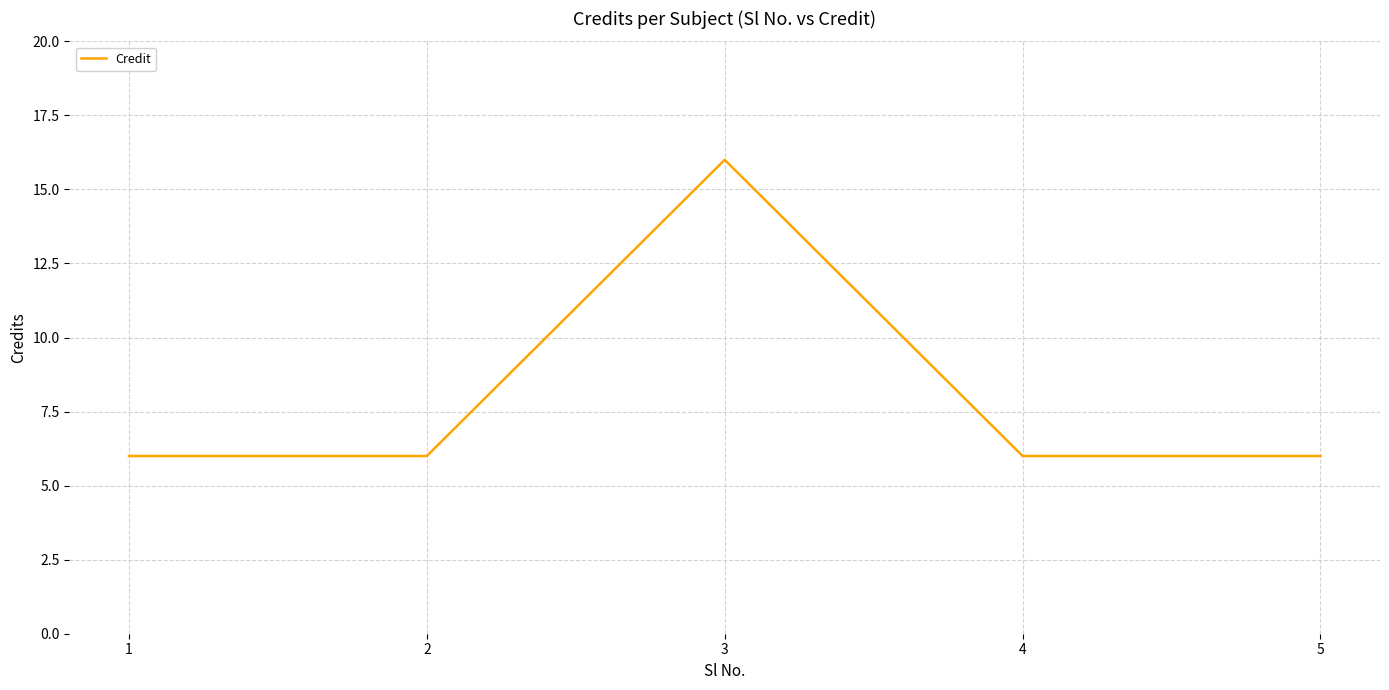

Count the number of data series in this chart.

1